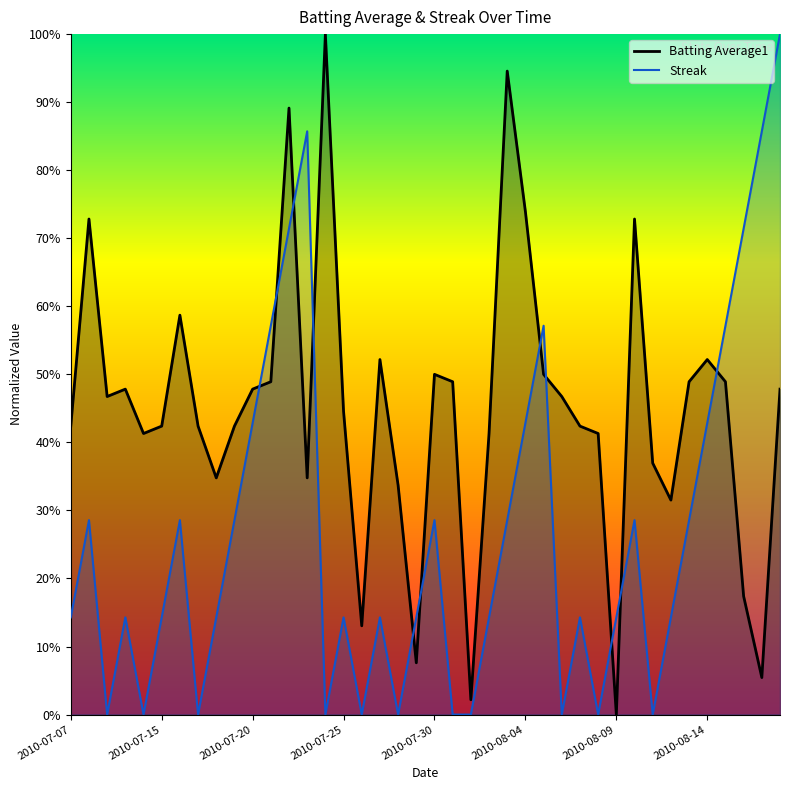

The Streak series shows 0.1 at 2010-07-27. True or false?

True